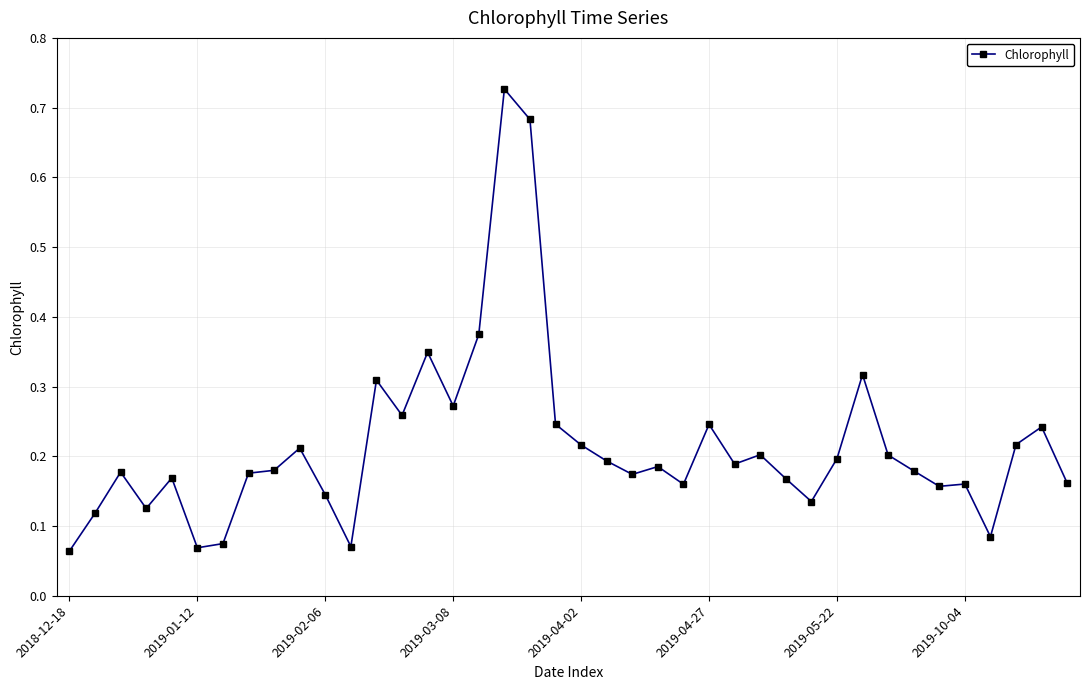

What is the sum of all values?

8.6